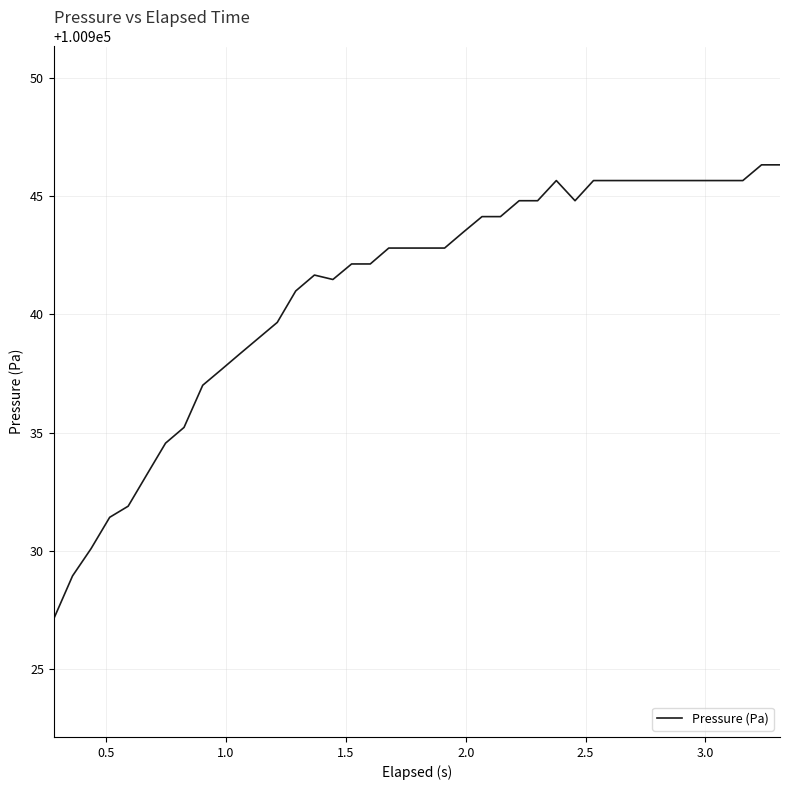

What is the smallest value displayed?

100927.1